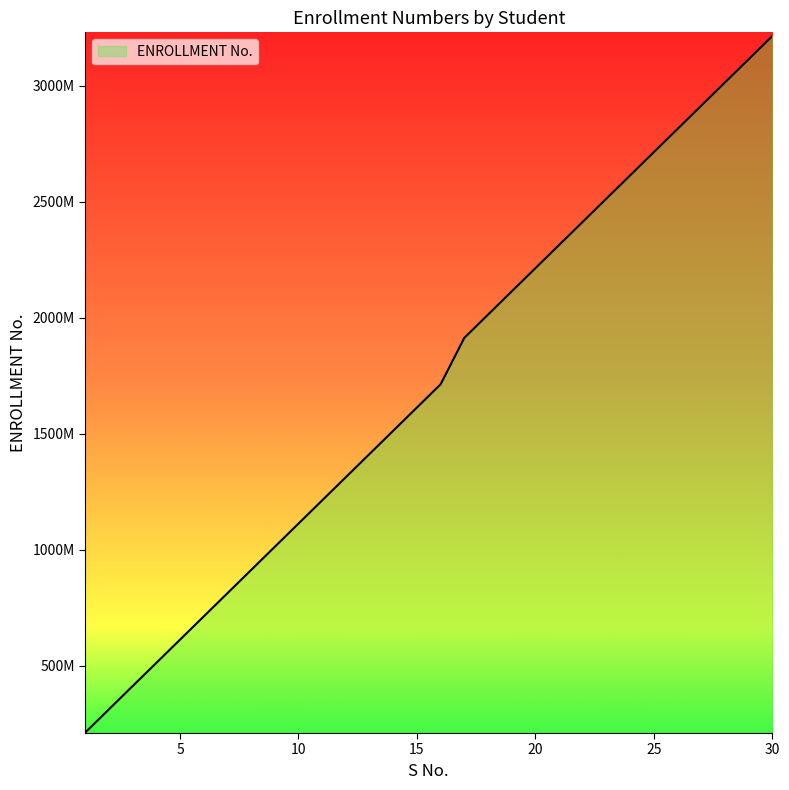

Reading right to left, extract all data points from this chart.

30=3213302718	29=3113302718	28=3013302718	27=2913302718	26=2813302718	25=2713302718	24=2613302718	23=2513302718	22=2413302718	21=2313302718	20=2213302718	19=2113302718	18=2013302718	17=1913302718	16=1713302718	15=1613302718	14=1513302718	13=1413302718	12=1313302718	11=1213302718	10=1113302718	9=1013302718	8=913302718	7=813302718	6=713302718	5=613302718	4=513302718	3=413302718	2=313302718	1=213302718